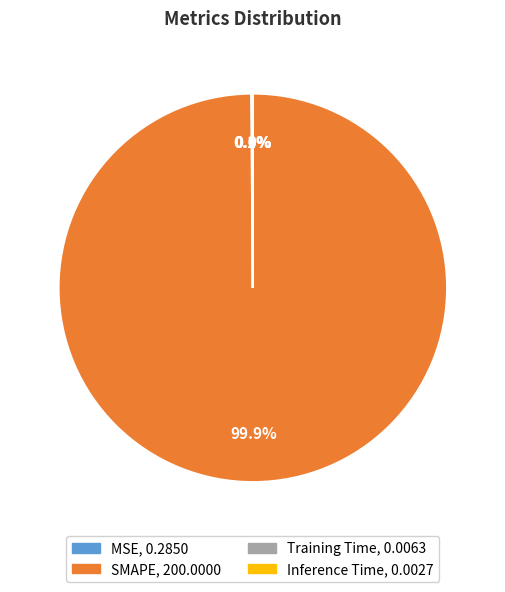

Which slice represents more than half of the pie?

SMAPE